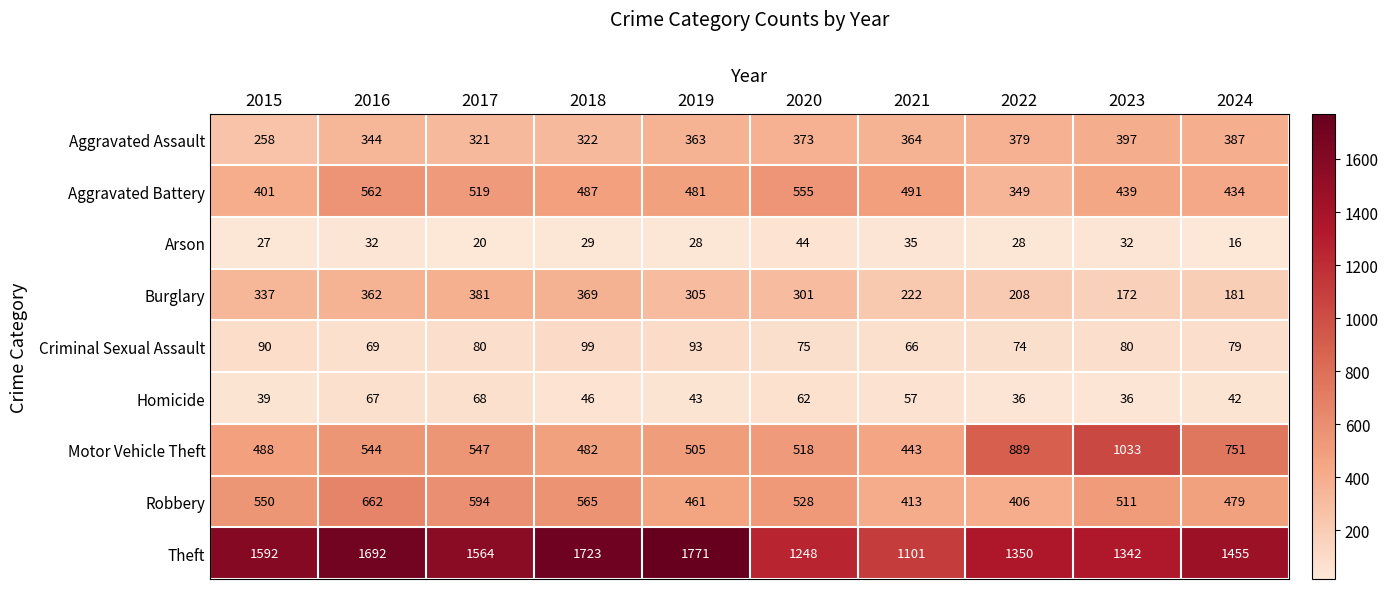

Count the number of categories in the chart.

10